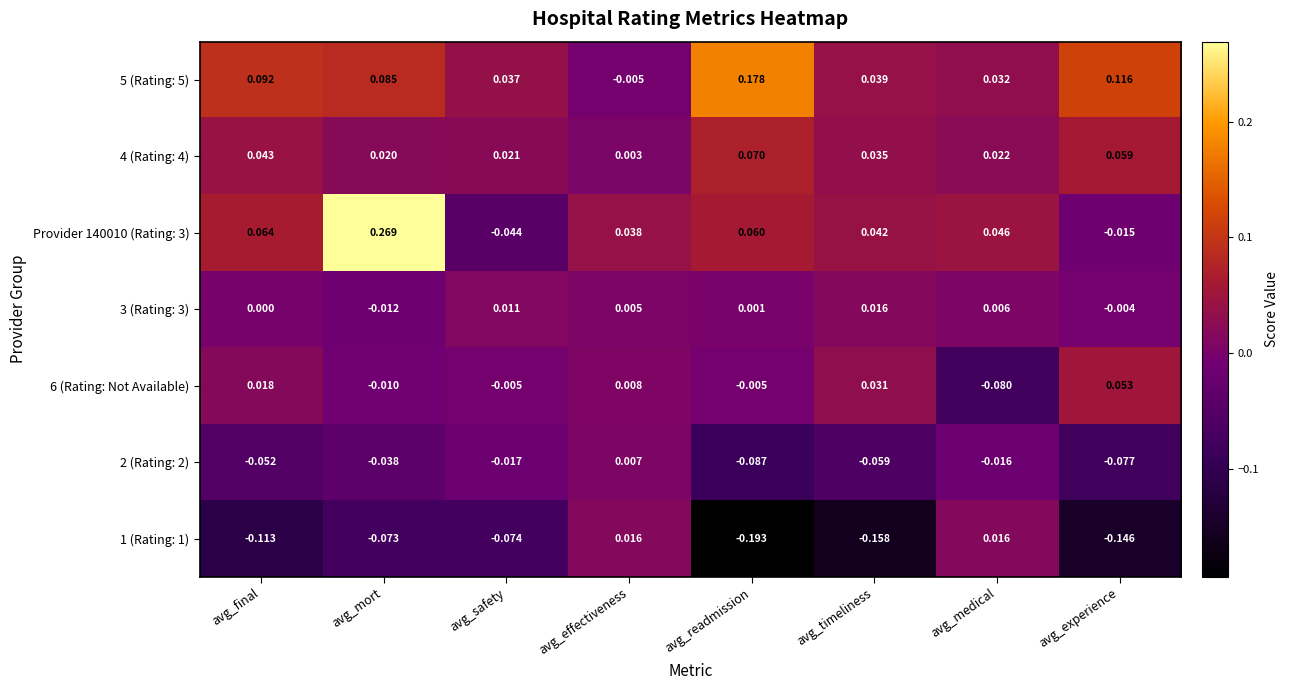

At which category does the chart reach its peak across all series?

avg_mort